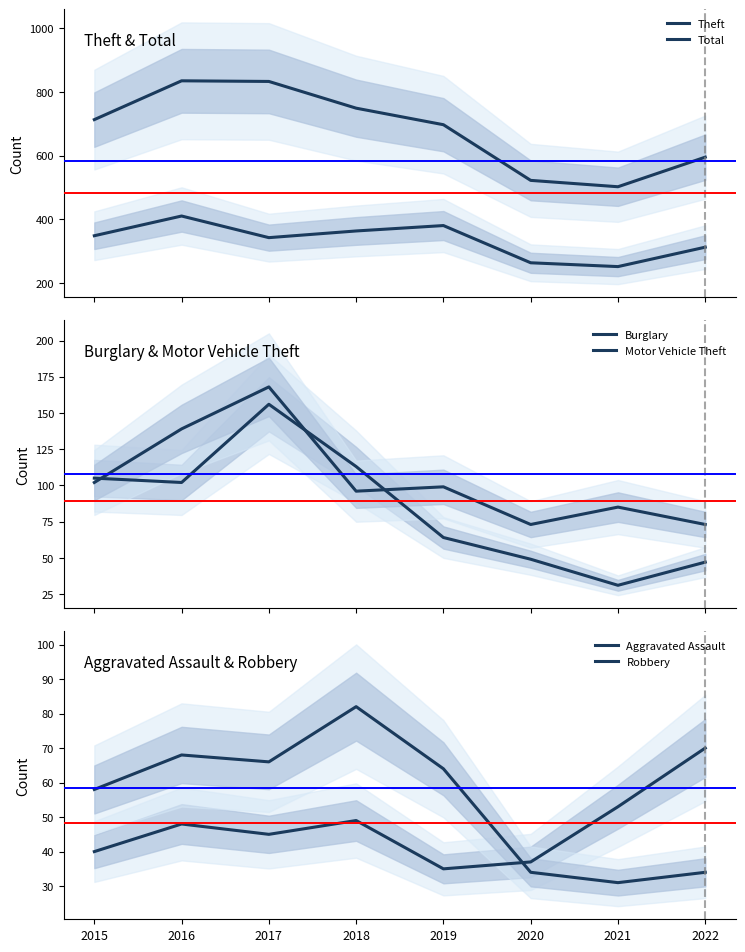

What is the value of the Motor Vehicle Theft point at the 8th from the left?

73